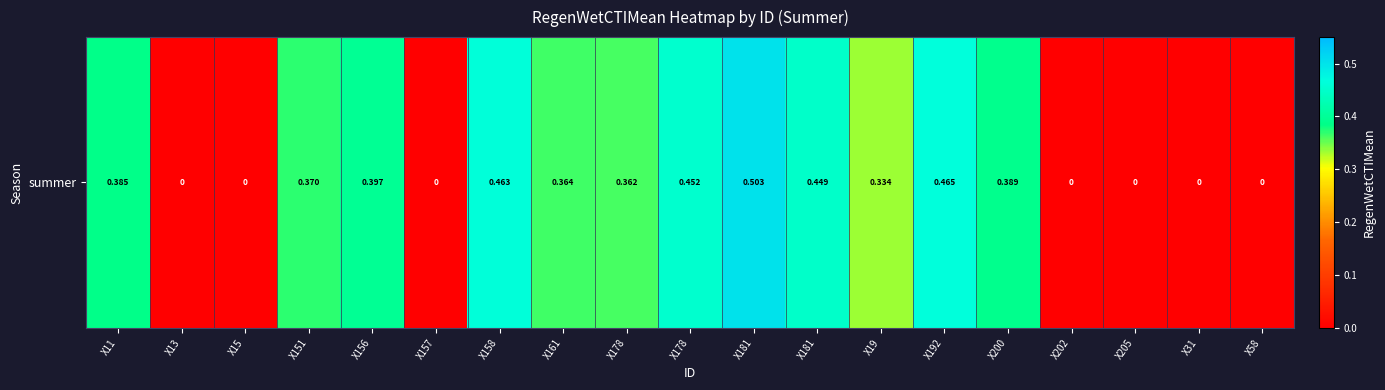

True or false: the data shows 0.6 at X151.

False